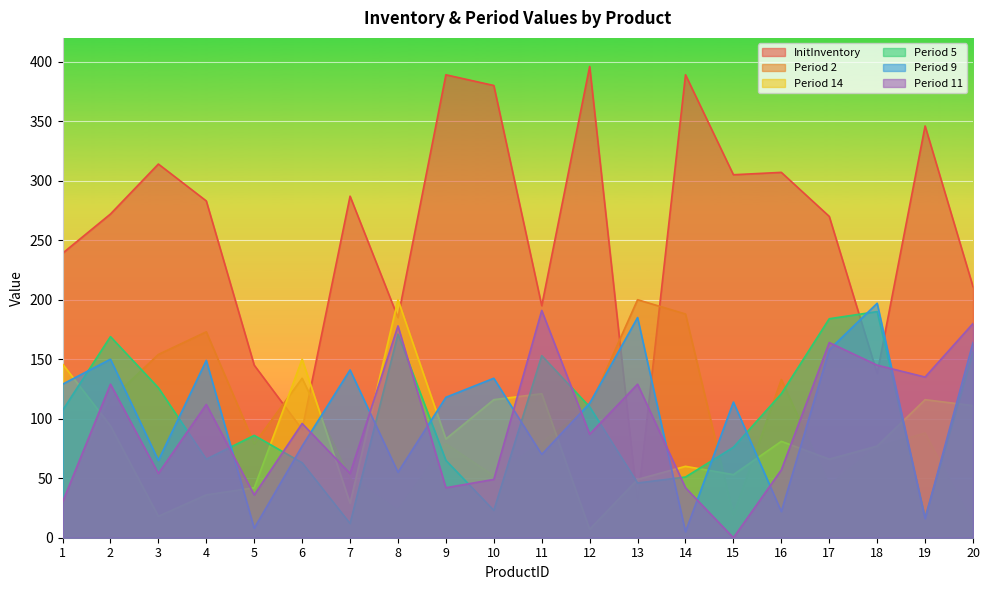

At 8, list the series in order from smallest to largest.

Period 2, Period 9, Period 5, Period 11, InitInventory, Period 14